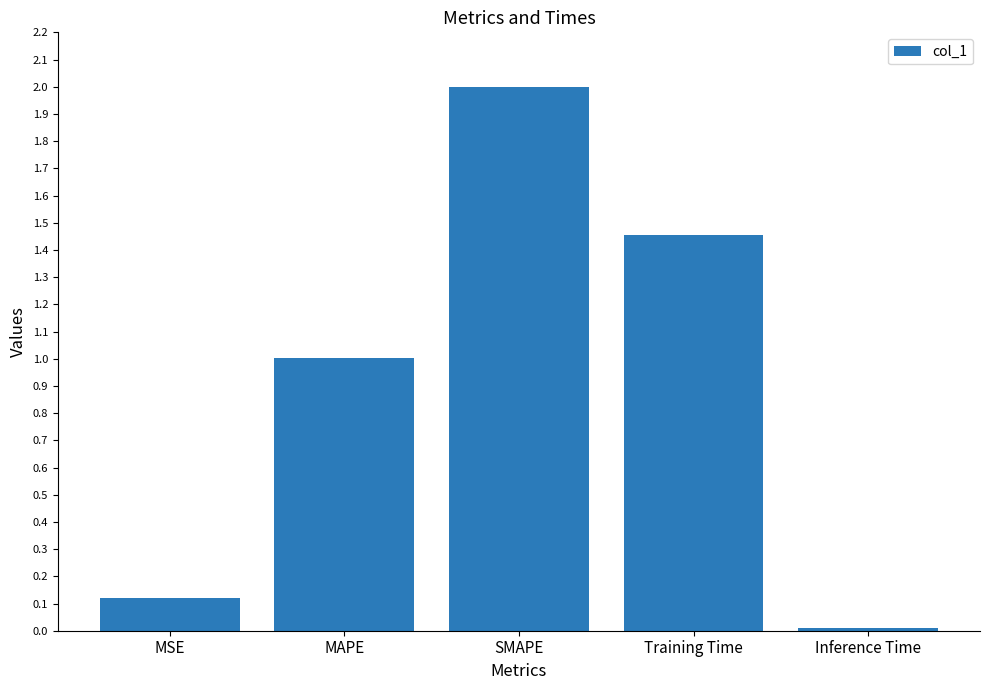

Where does the data first go above 1?

MAPE